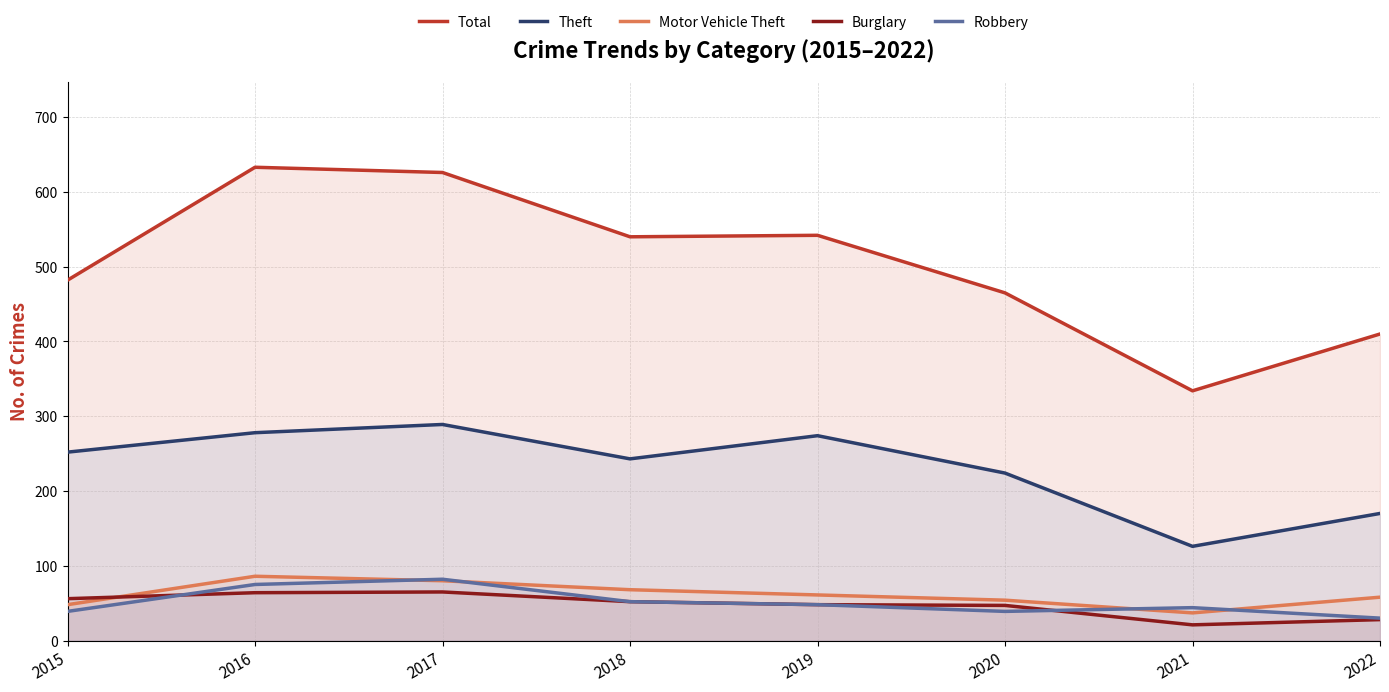

What is the difference between the Motor Vehicle Theft values at 2017 and 2020?

26